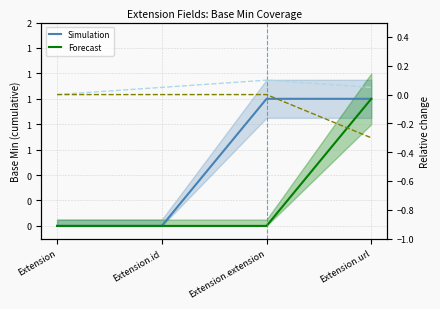

Reading left to right, transcribe all the data shown in this chart.

Simulation: Extension=0.0	Extension.id=0.0	Extension.extension=1.0	Extension.url=1.0
Forecast: Extension=0.0	Extension.id=0.0	Extension.extension=0.0	Extension.url=1.0
Rel. Simulation: Extension=0.0	Extension.id=0.1	Extension.extension=0.1	Extension.url=0.1
Rel. Forecast: Extension=0.0	Extension.id=0.0	Extension.extension=0.0	Extension.url=-0.3